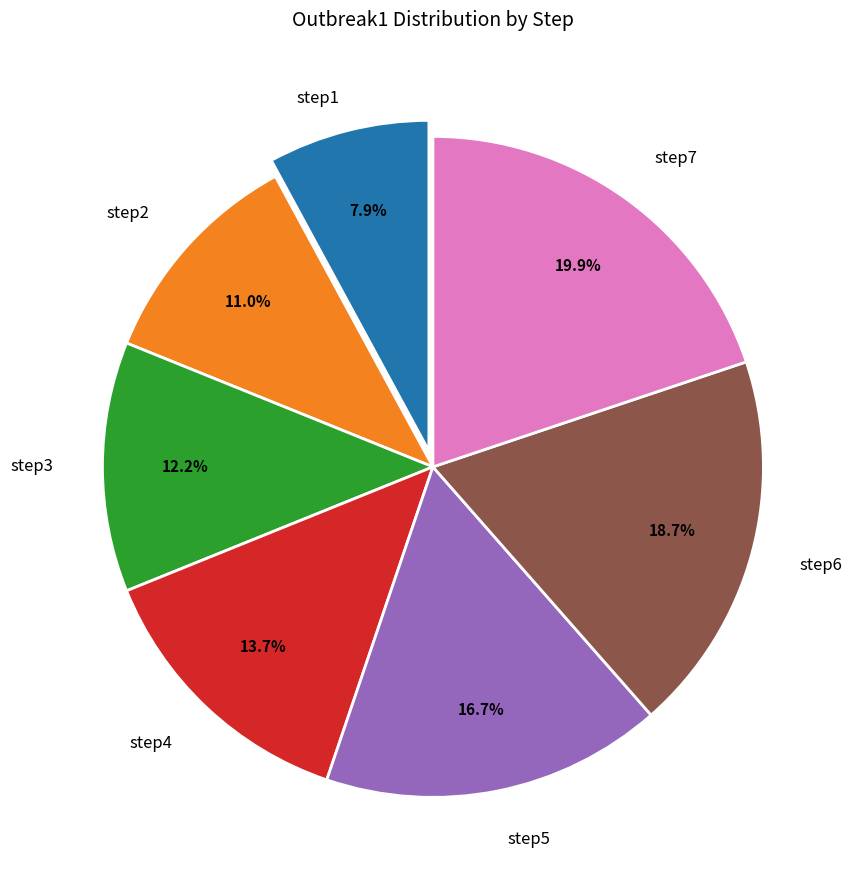

To the nearest percent, what is the difference between the largest and smallest slice percentages?

12%